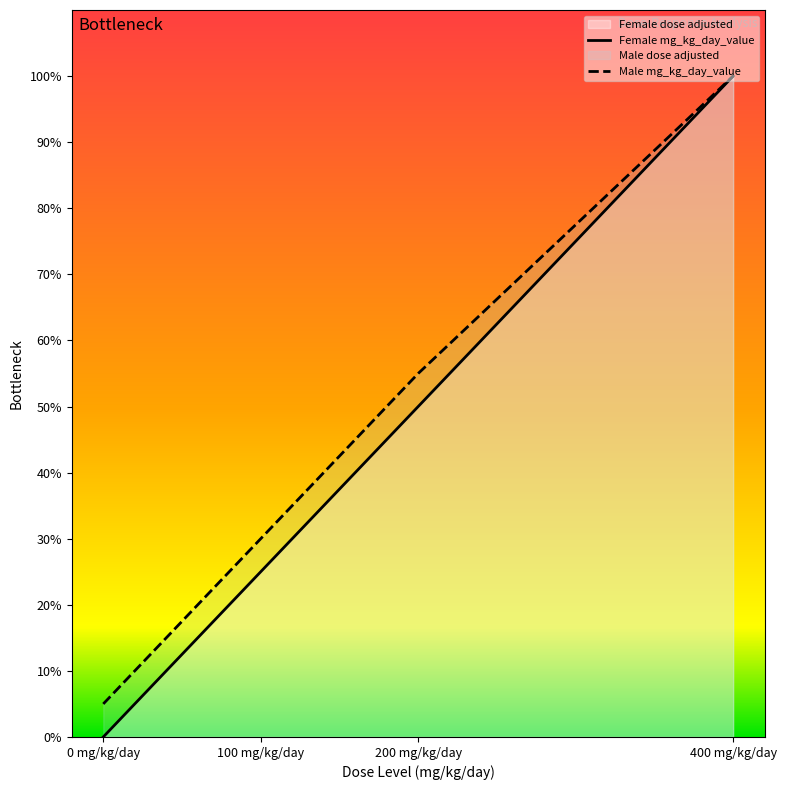

True or false: mg_kg_day_value_F and mg_kg_day_value_M intersect in this chart.

False